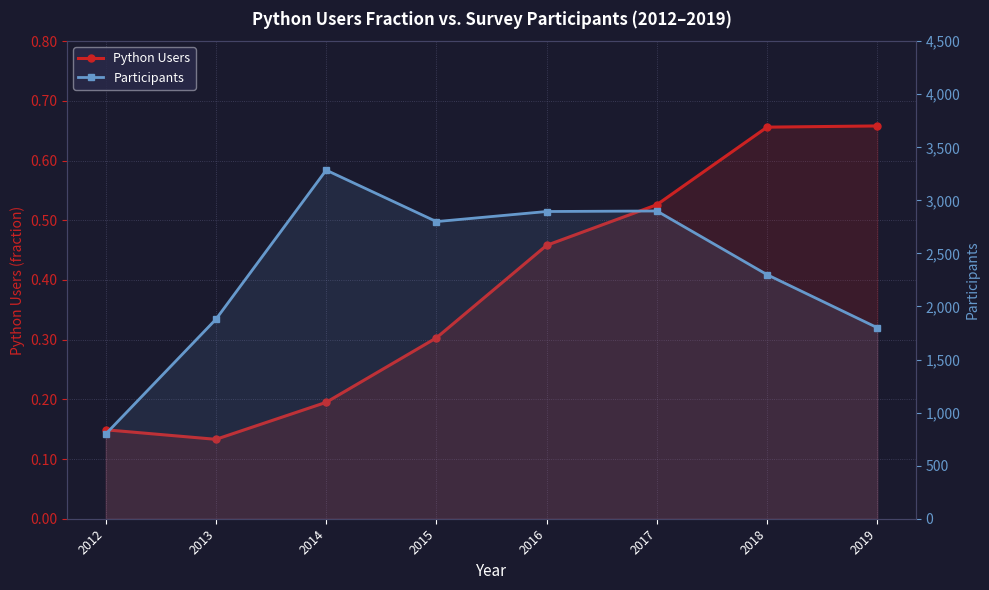

The value of Python Users at 2015 is 0.3. True or false?

True